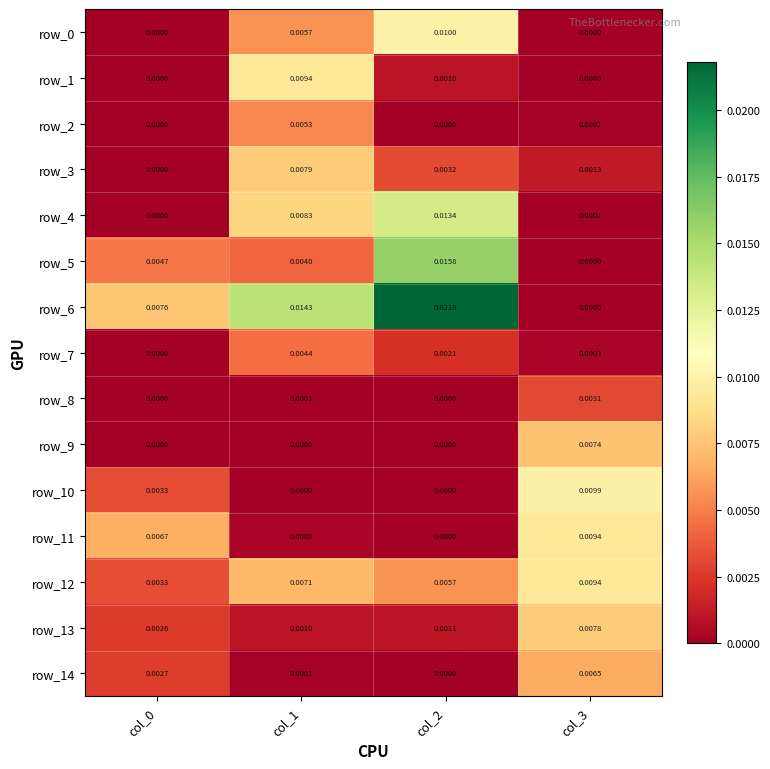

Is the value of row_14 at col_2 greater than the value of row_5 at col_0?

No